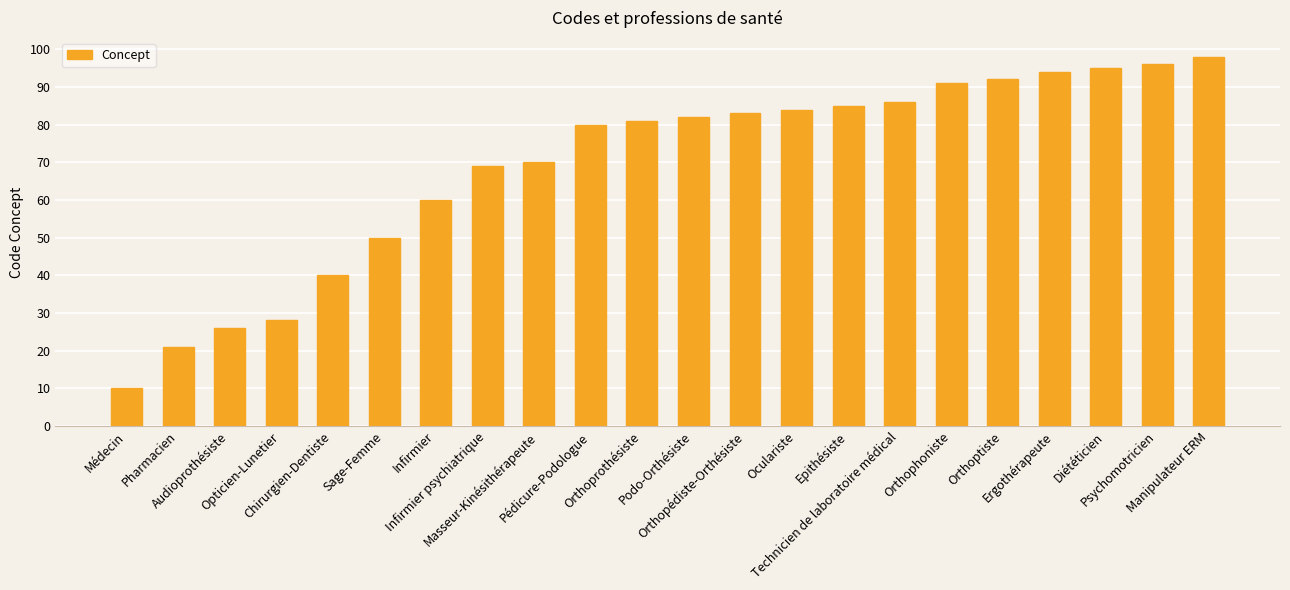

What is the value of the 5th bar from the left?

40